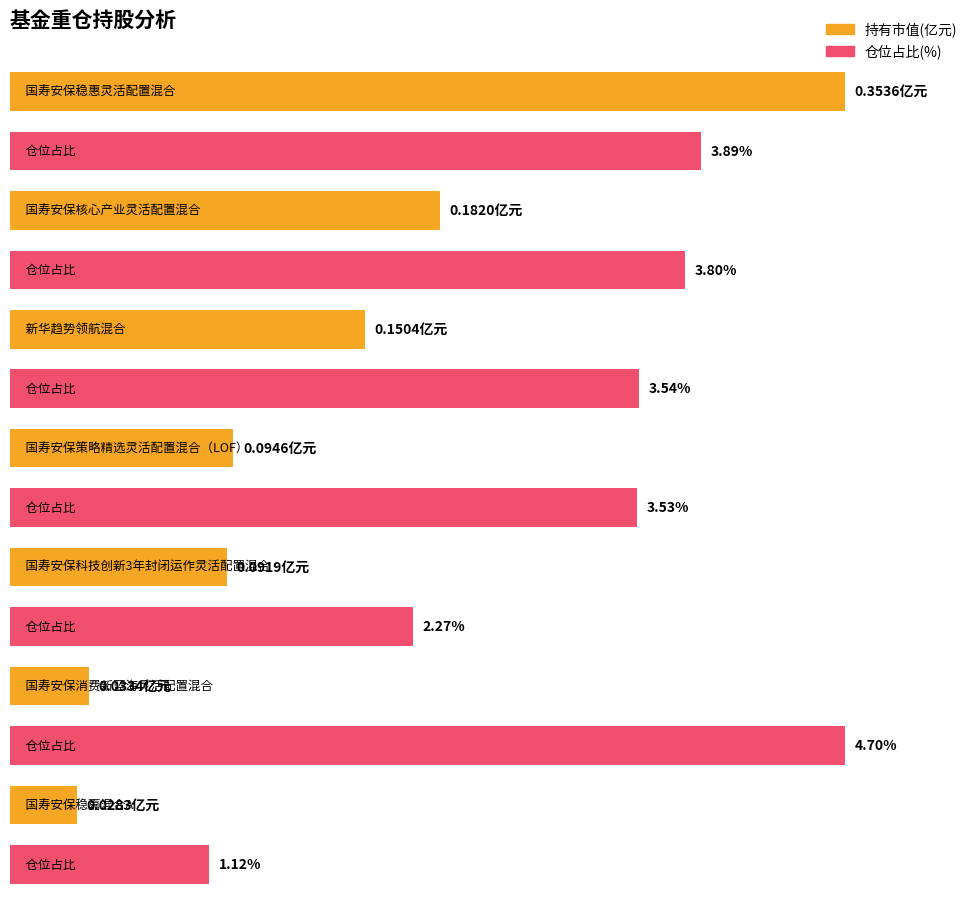

Is the value of 持有市值(亿元) at 国寿安保稳嘉混合C greater than the value of 仓位占比 at 国寿安保核心产业灵活配置混合?

No